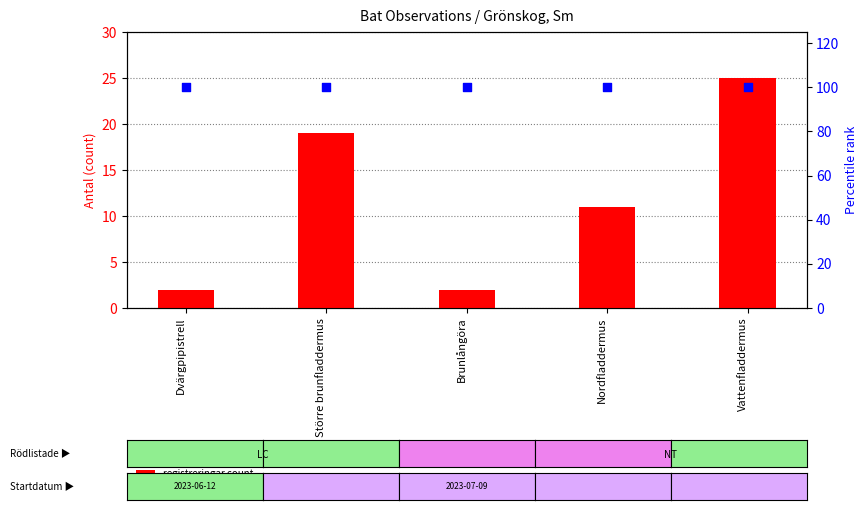

Is the value of percentile rank within the sample at Vattenfladdermus greater than the value of registreringar count at Dvärgpipistrell?

Yes